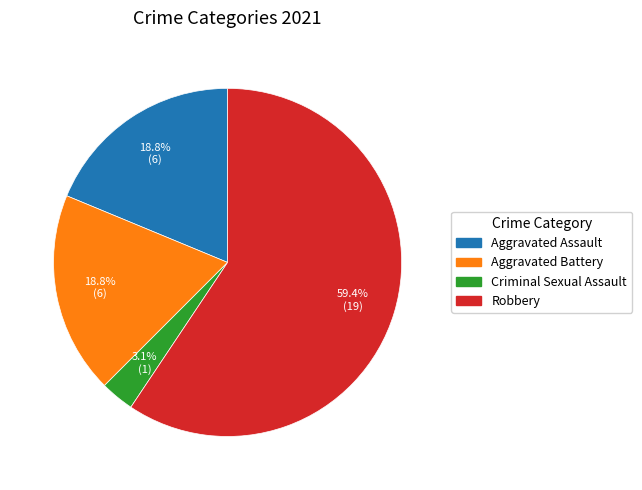

To the nearest percent, what is the combined percentage of Robbery and Aggravated Battery?

78%